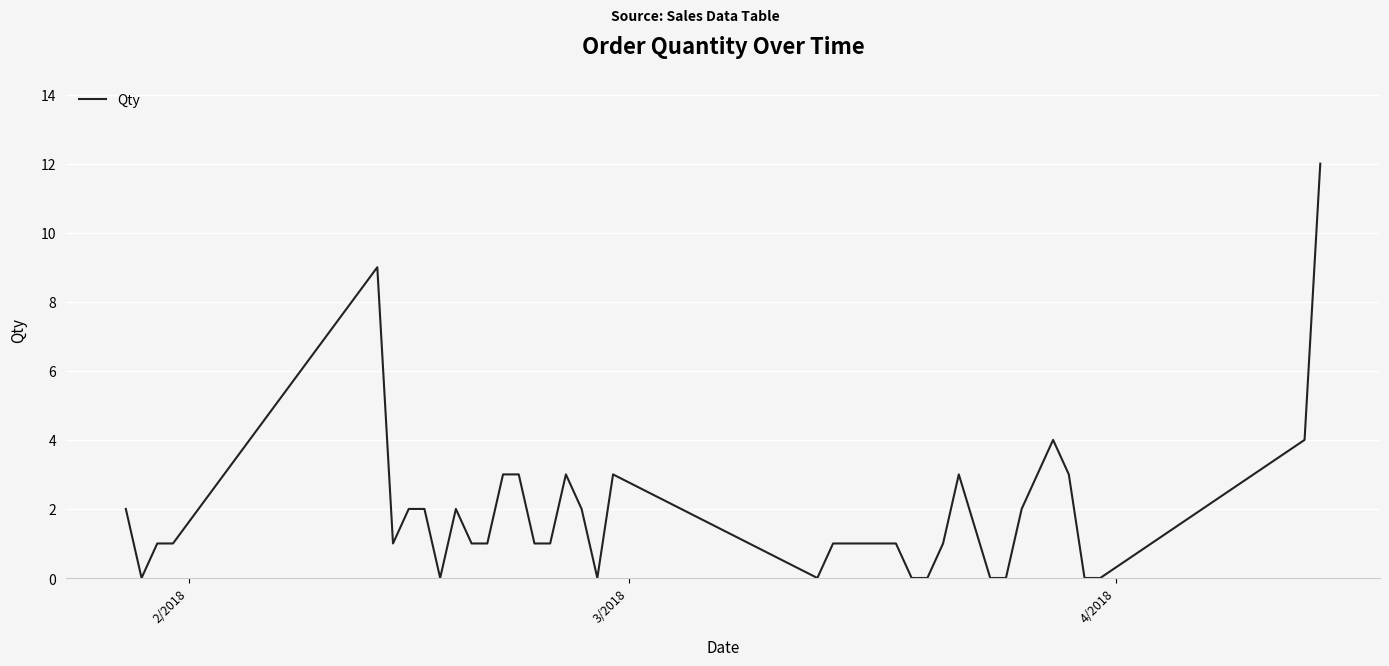

What is the difference between the maximum and minimum values?

12